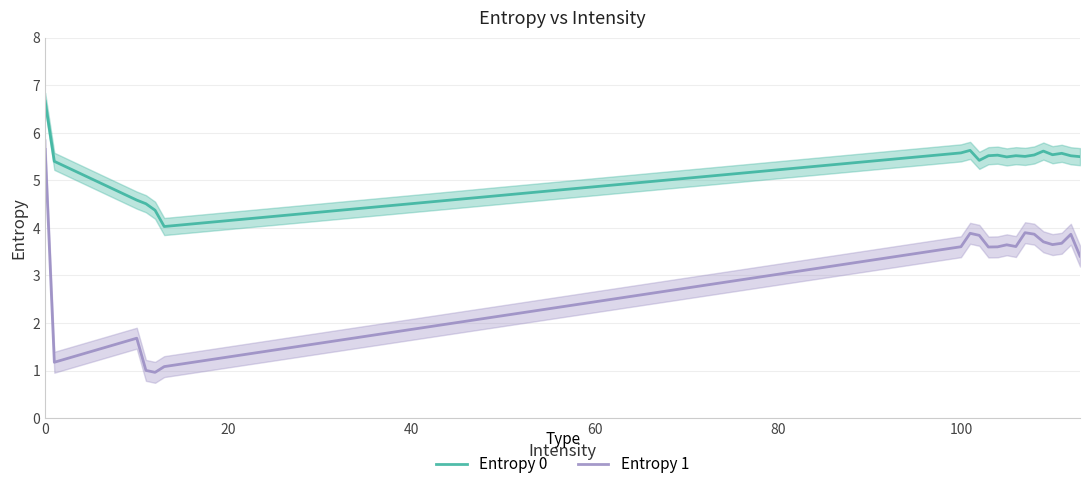

True or false: Entropy 1 and Entropy 0 intersect in this chart.

False